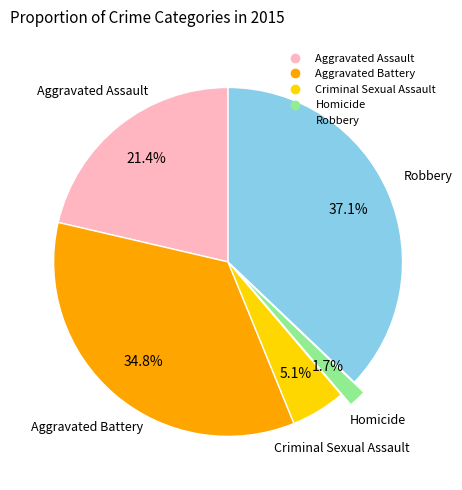

Is it true that Aggravated Assault is 21% of the pie?

True